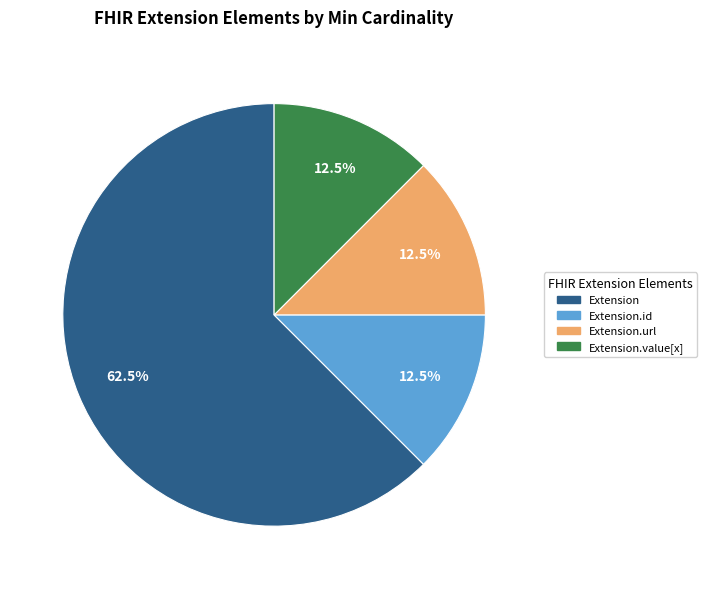

Is there a majority slice in this chart?

Yes